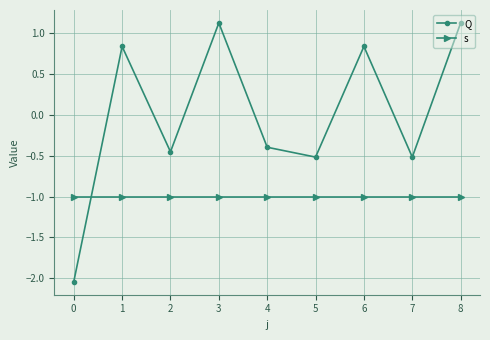

True or false: s has a value of -0.6 at 3.

False